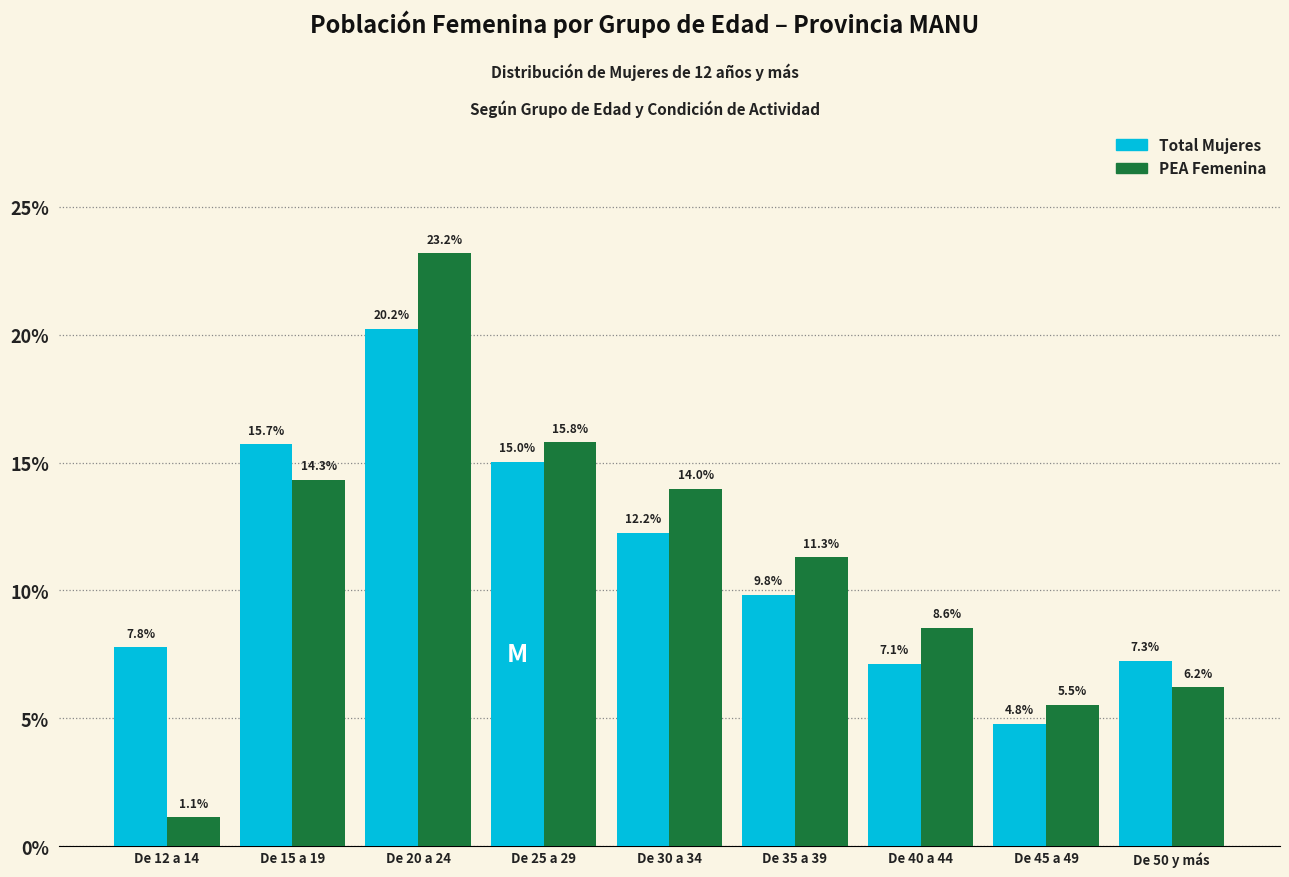

Reading left to right, transcribe all the data shown in this chart.

Total Mujeres: De 12 a 14=7.8	De 15 a 19=15.7	De 20 a 24=20.2	De 25 a 29=15.0	De 30 a 34=12.2	De 35 a 39=9.8	De 40 a 44=7.1	De 45 a 49=4.8	De 50 y más=7.3
PEA Femenina: De 12 a 14=1.1	De 15 a 19=14.3	De 20 a 24=23.2	De 25 a 29=15.8	De 30 a 34=14.0	De 35 a 39=11.3	De 40 a 44=8.6	De 45 a 49=5.5	De 50 y más=6.2